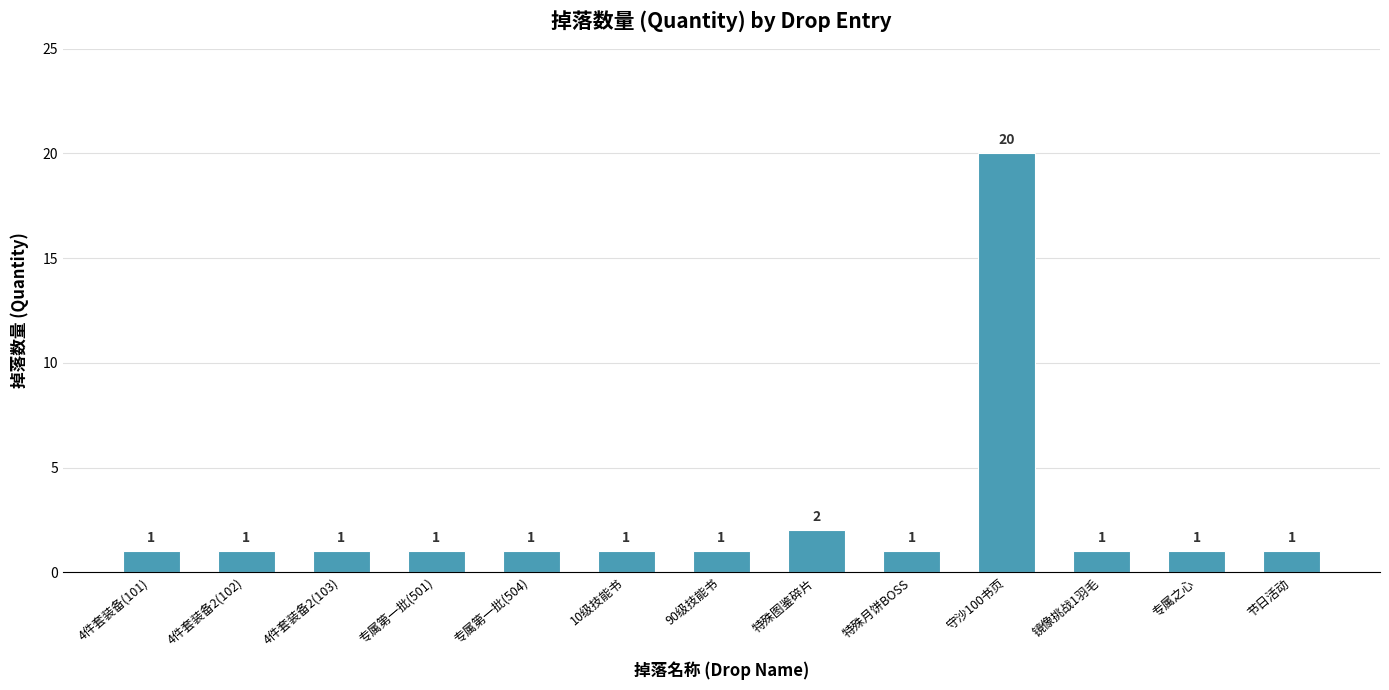

How many data points does each series have?

13